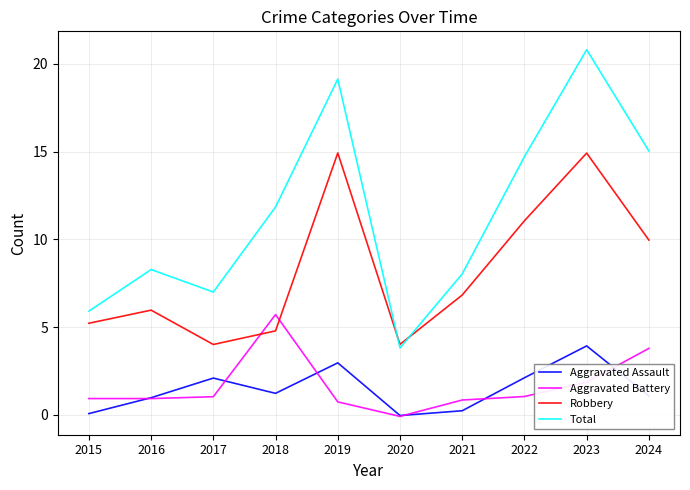

What is the total value across all series at 2022?

28.9